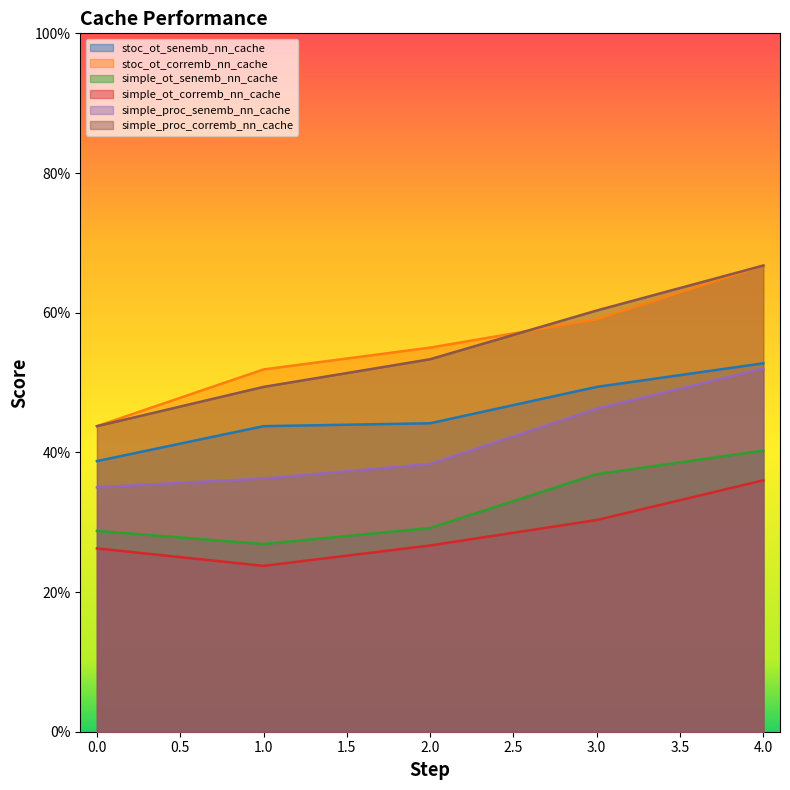

What are all the series names shown in the legend?

stoc_ot_senemb_nn_cache, stoc_ot_corremb_nn_cache, simple_ot_senemb_nn_cache, simple_ot_corremb_nn_cache, simple_proc_senemb_nn_cache, simple_proc_corremb_nn_cache